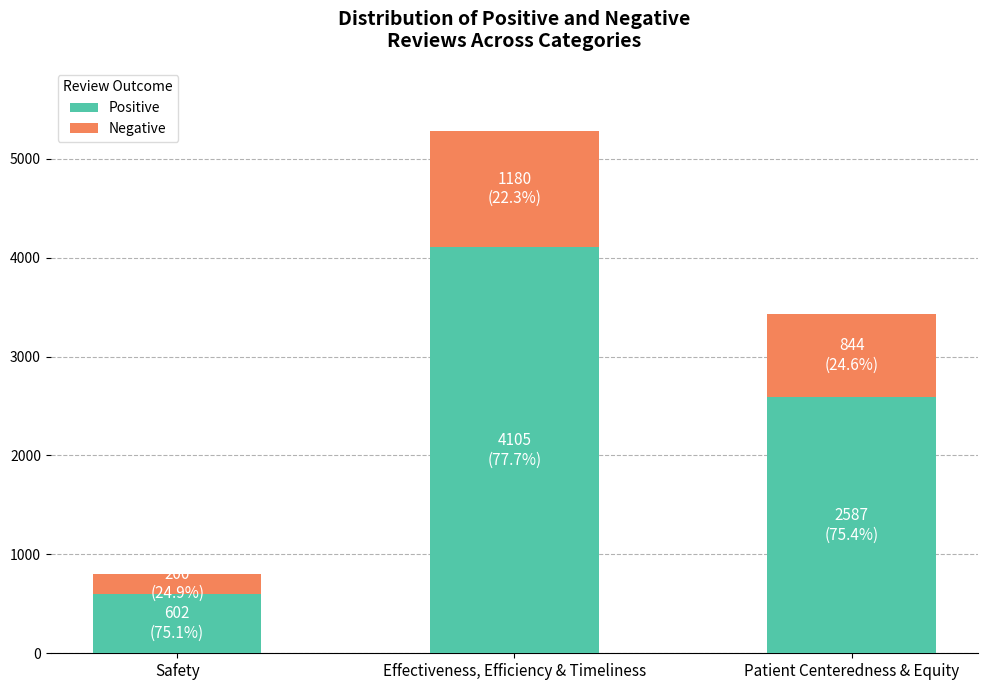

How many data points in Positive are less than 2587?

1